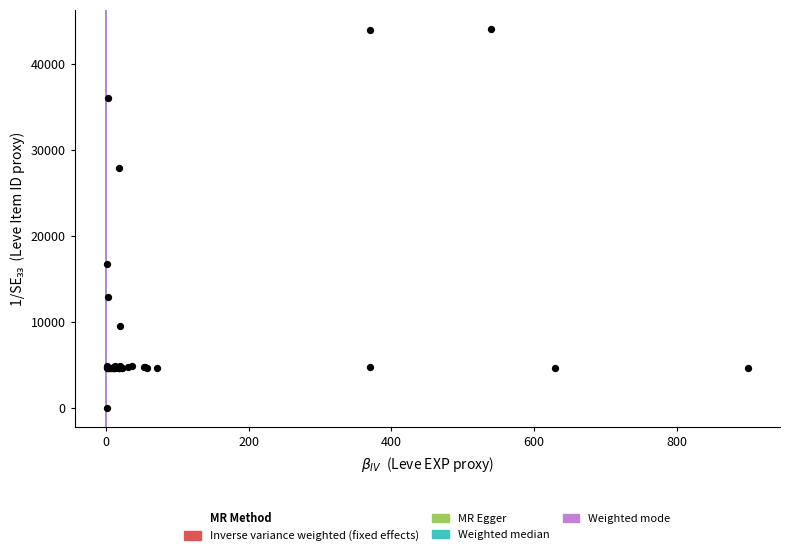

What Y value in the scatter plot is closest to 22050?

16734